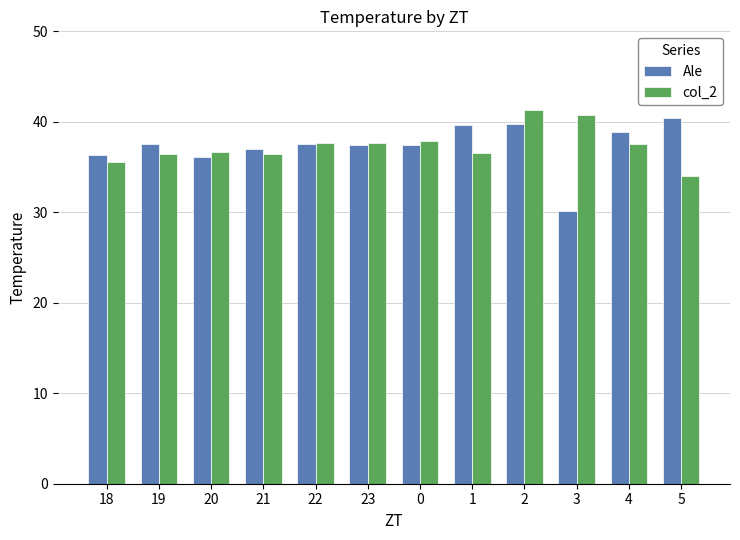

What is the total value across all series at 20?

72.7